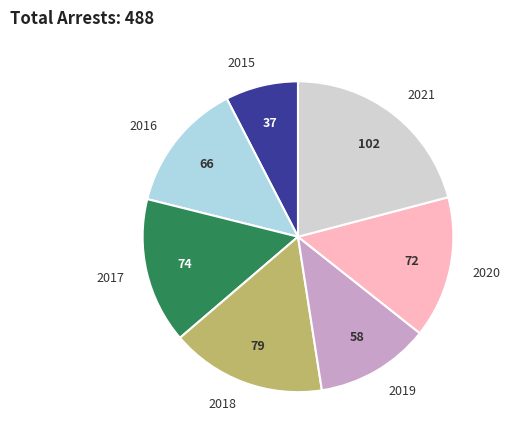

Count the number of slices in the pie.

7